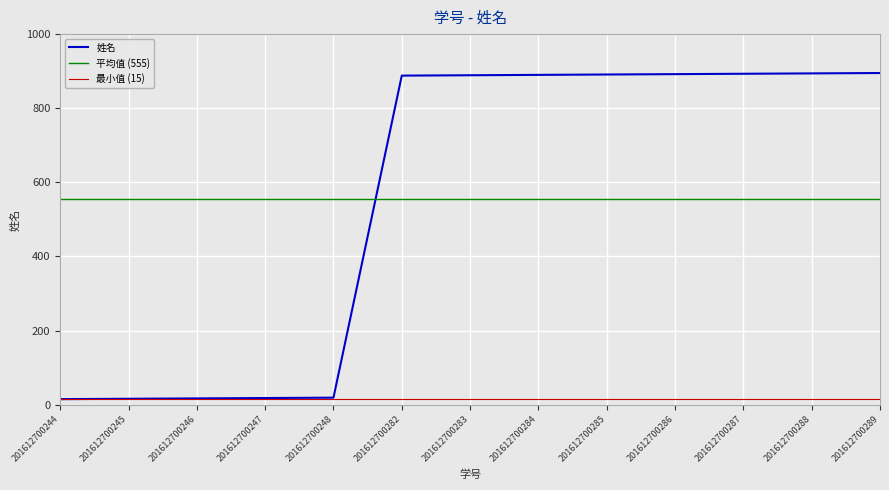

What is the value of the 5th point from the left?

19